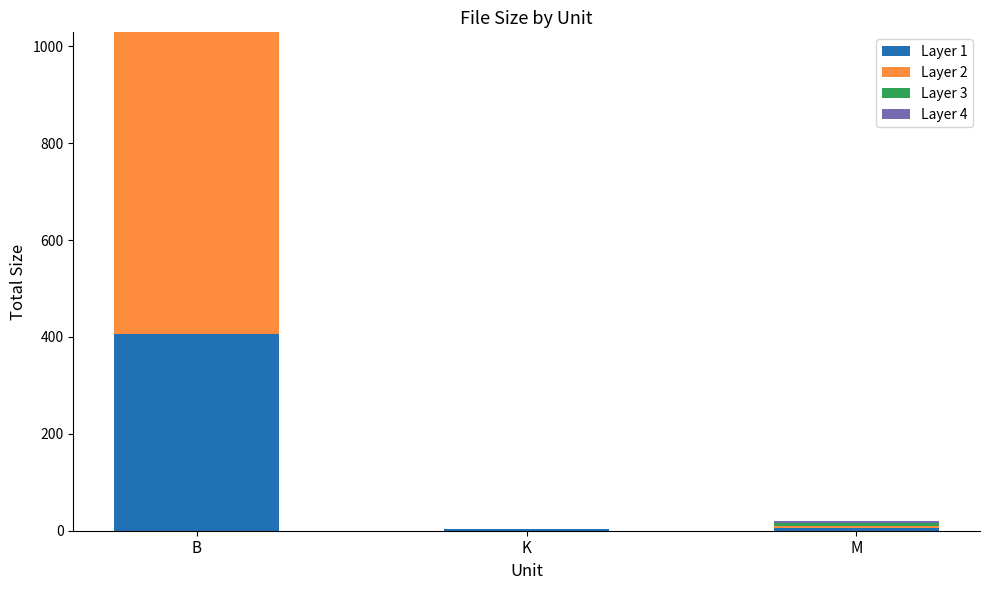

What is the total value across all series at B?

1029.0